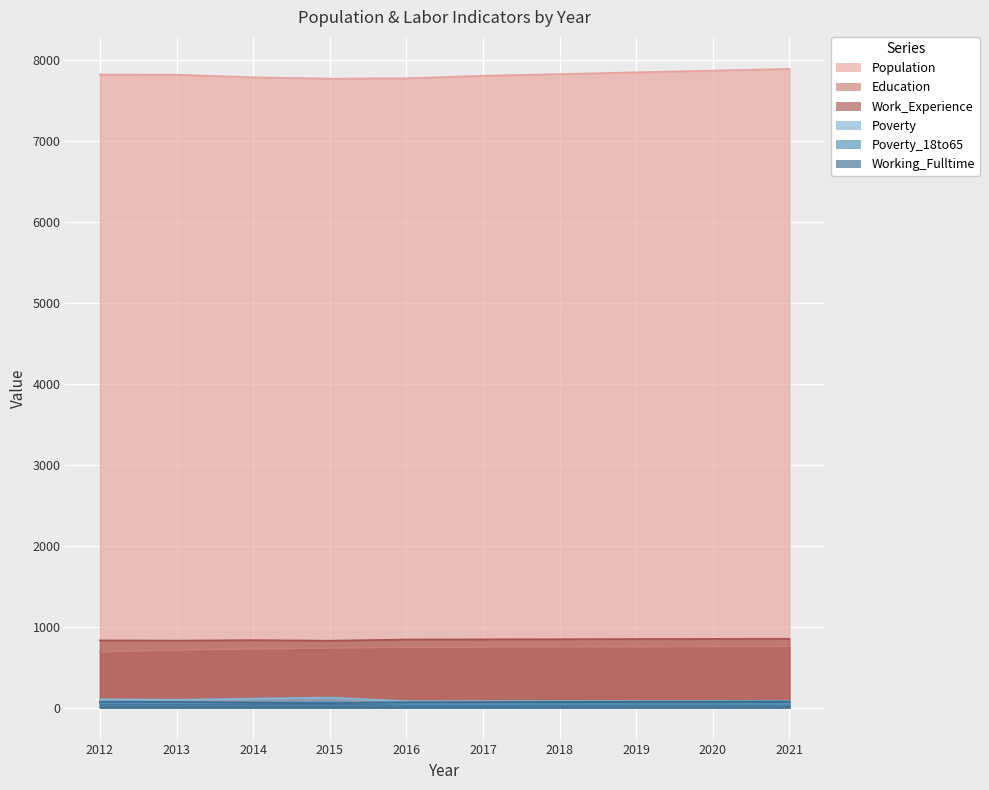

Reading right to left, transcribe all the data shown in this chart.

Population: 2021=7893	2020=7871	2019=7850	2018=7828	2017=7808	2016=7776	2015=7772	2014=7788	2013=7821	2012=7823
Education: 2021=757	2020=754	2019=752	2018=750	2017=748	2016=747	2015=736	2014=726	2013=712	2012=690
Work_Experience: 2021=851	2020=850	2019=848	2018=846	2017=844	2016=842	2015=827	2014=834	2013=828	2012=831
Poverty: 2021=84	2020=83	2019=82	2018=81	2017=80	2016=80	2015=125	2014=112	2013=98	2012=104
Poverty_18to65: 2021=46	2020=45	2019=45	2018=44	2017=43	2016=43	2015=66	2014=62	2013=54	2012=57
Working_Fulltime: 2021=77	2020=75	2019=73	2018=71	2017=69	2016=67	2015=56	2014=63	2013=71	2012=73